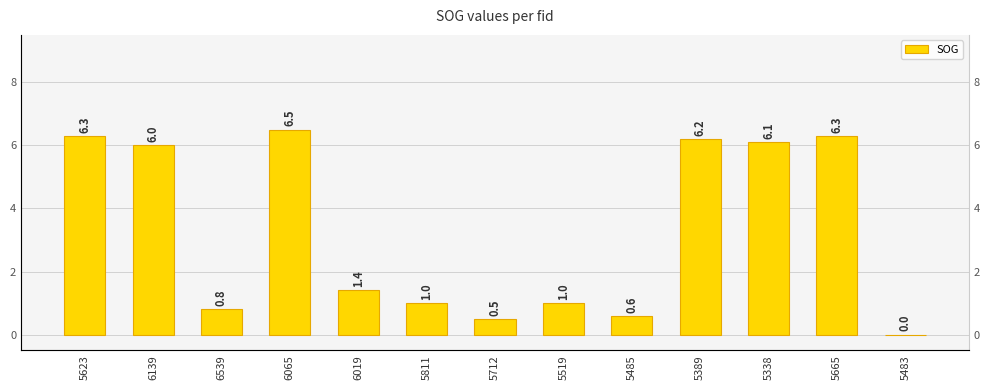

Which label corresponds to the largest value in the chart?

6065